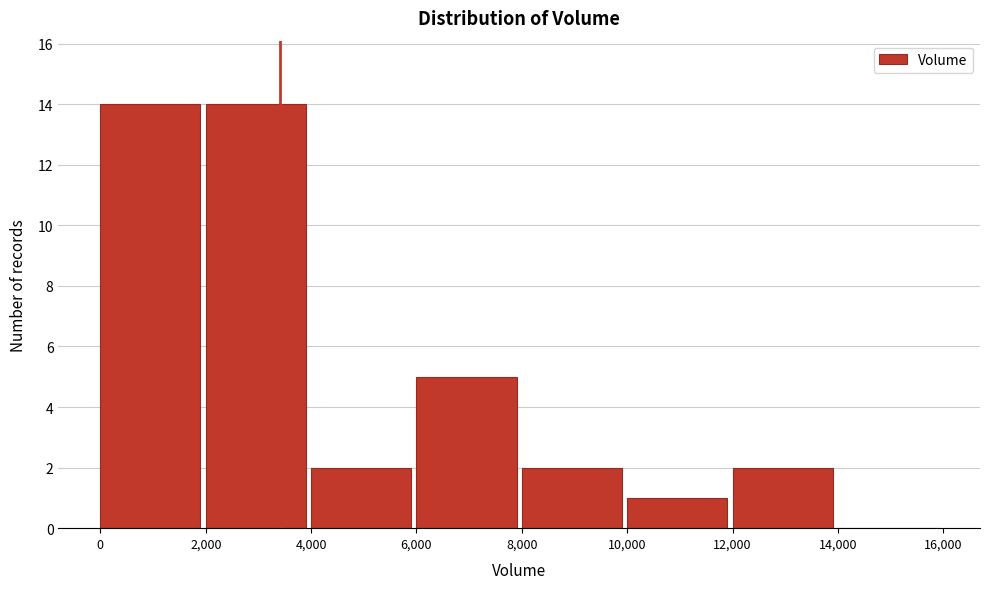

What is the height of the bar covering 6,000 to 8,000 on the x-axis? The values are not printed on the chart, so give them approximately, as read against the axis.

5